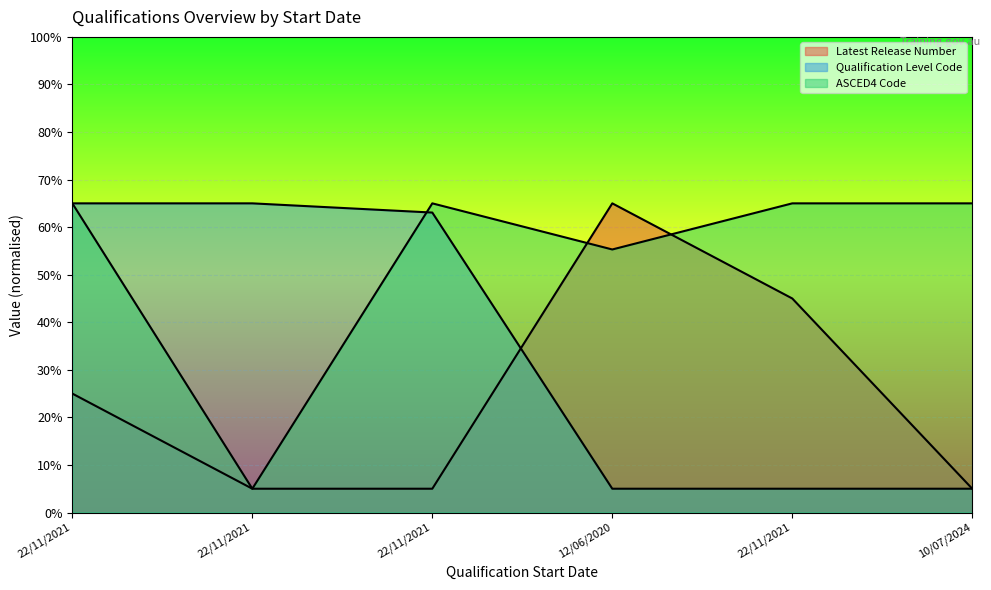

How many lines are shown in the chart?

3